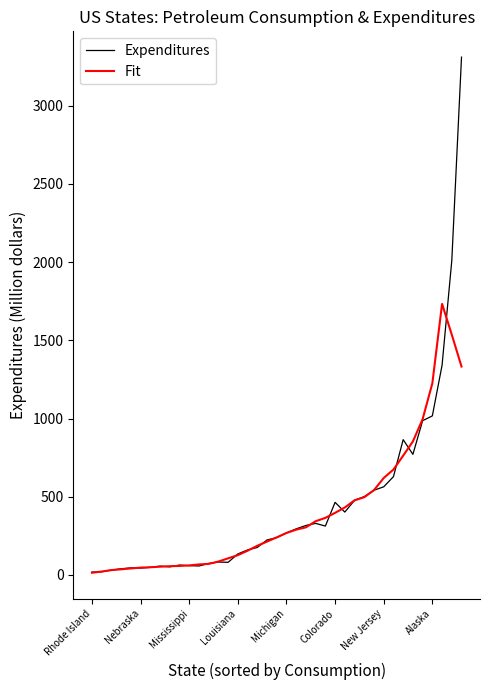

Rank the series by their maximum value, from lowest to highest.

Fit, Expenditures